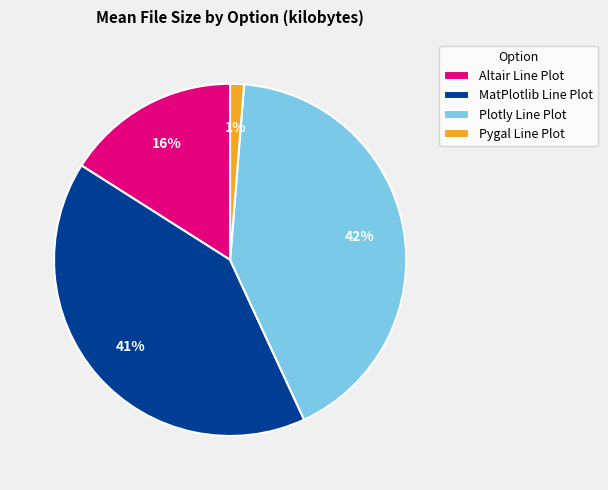

The Altair Line Plot slice represents 16% of the pie. True or false?

True